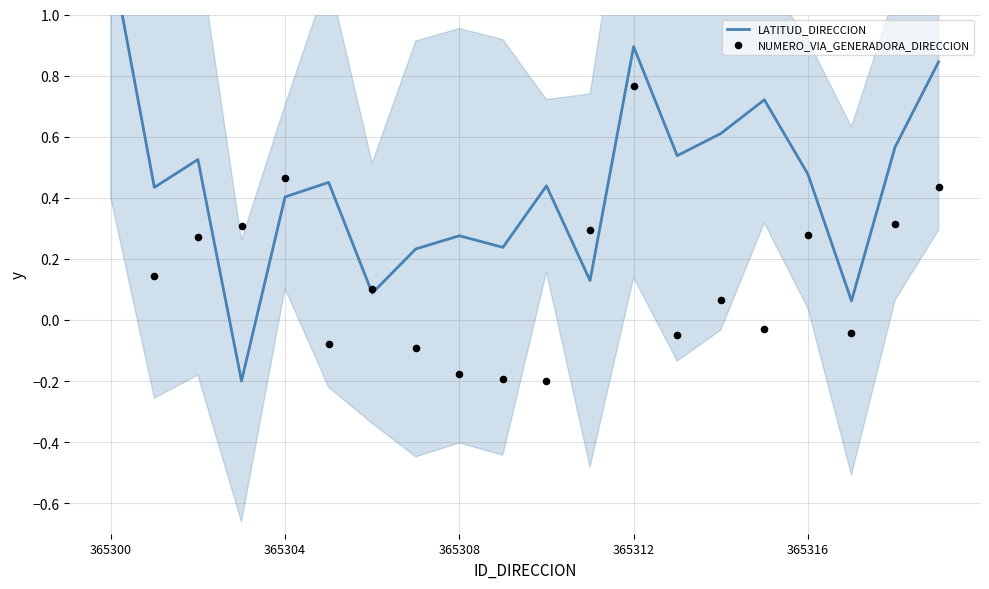

Which series has the widest spread of Y values?

LATITUD_DIRECCION